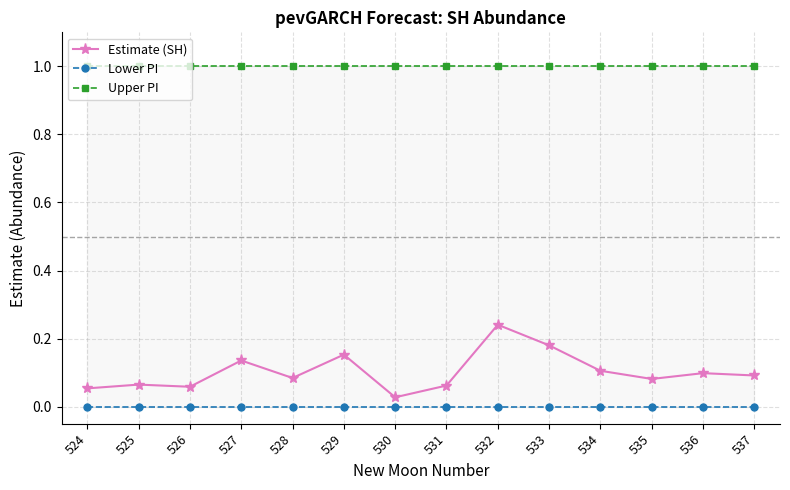

True or false: Upper PI has a value of 1.7 at 535.

False